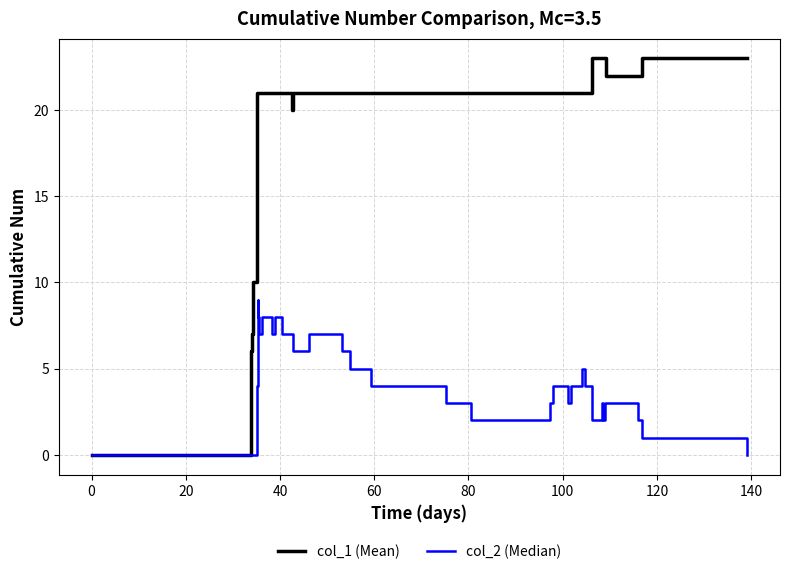

List the series in order of their overall mean, highest first.

col_1 (Mean), col_2 (Median)